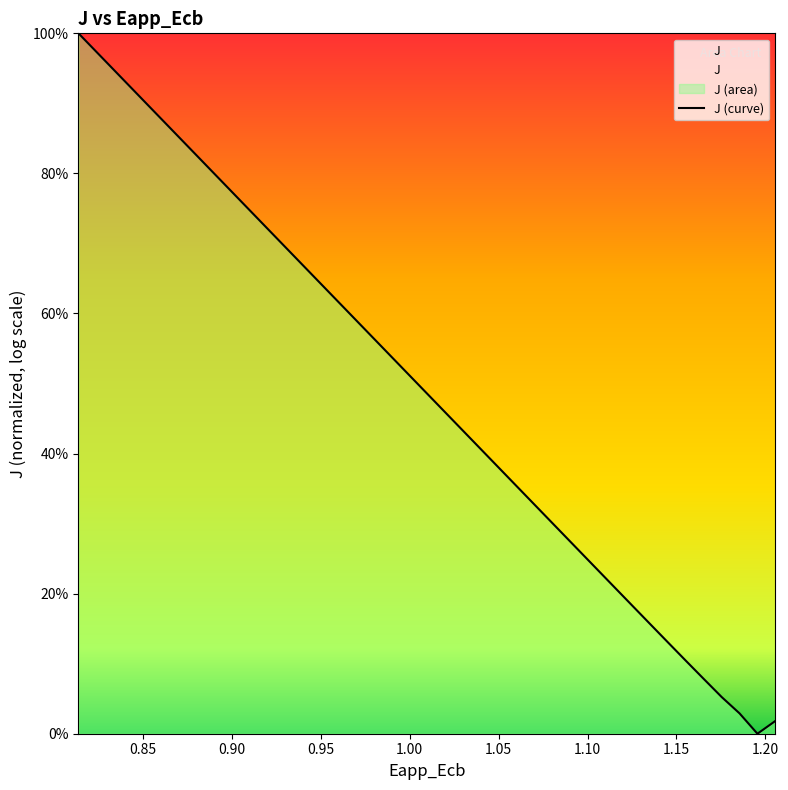

How many categories are shown in the chart?

40